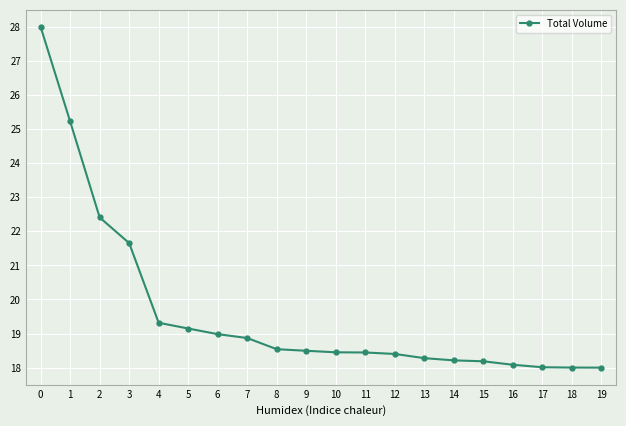

What is the smallest value displayed?

18.0